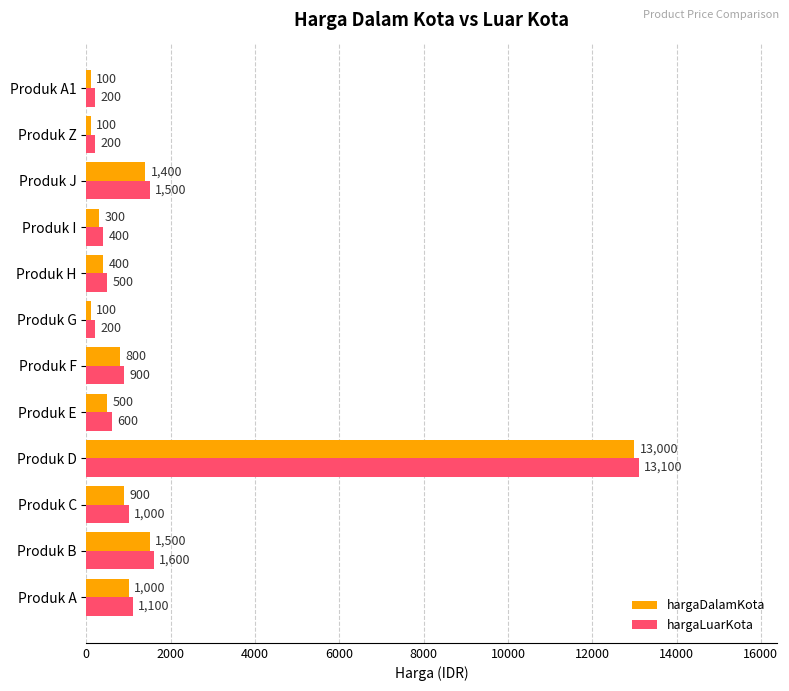

True or false: hargaLuarKota has a value of 885 at Produk B.

False